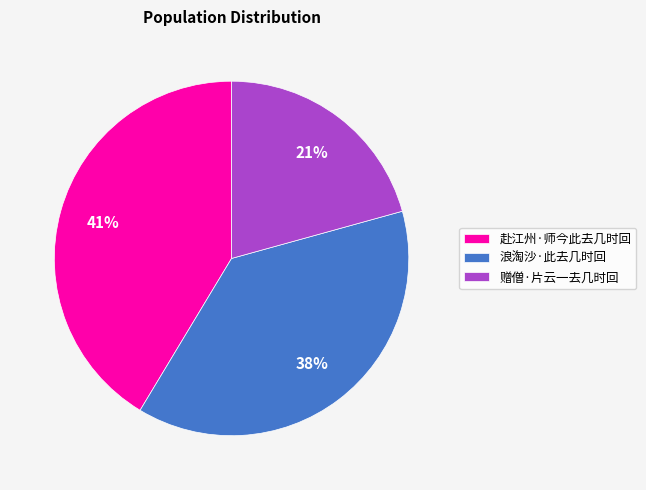

How many segments does this pie chart have?

3